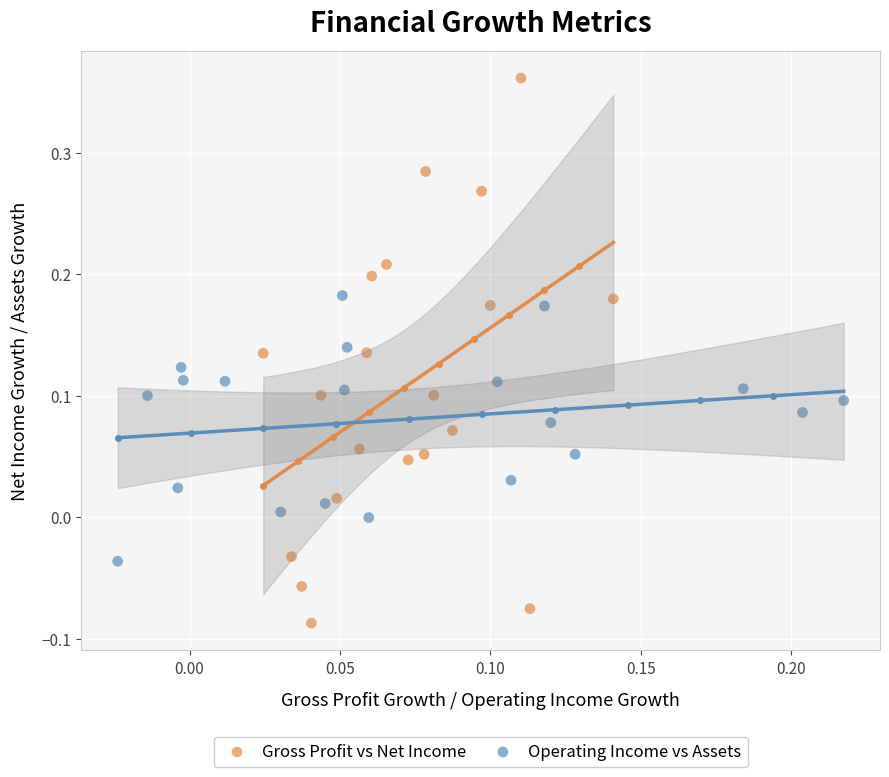

Which series reaches the maximum Y coordinate?

Gross Profit vs Net Income